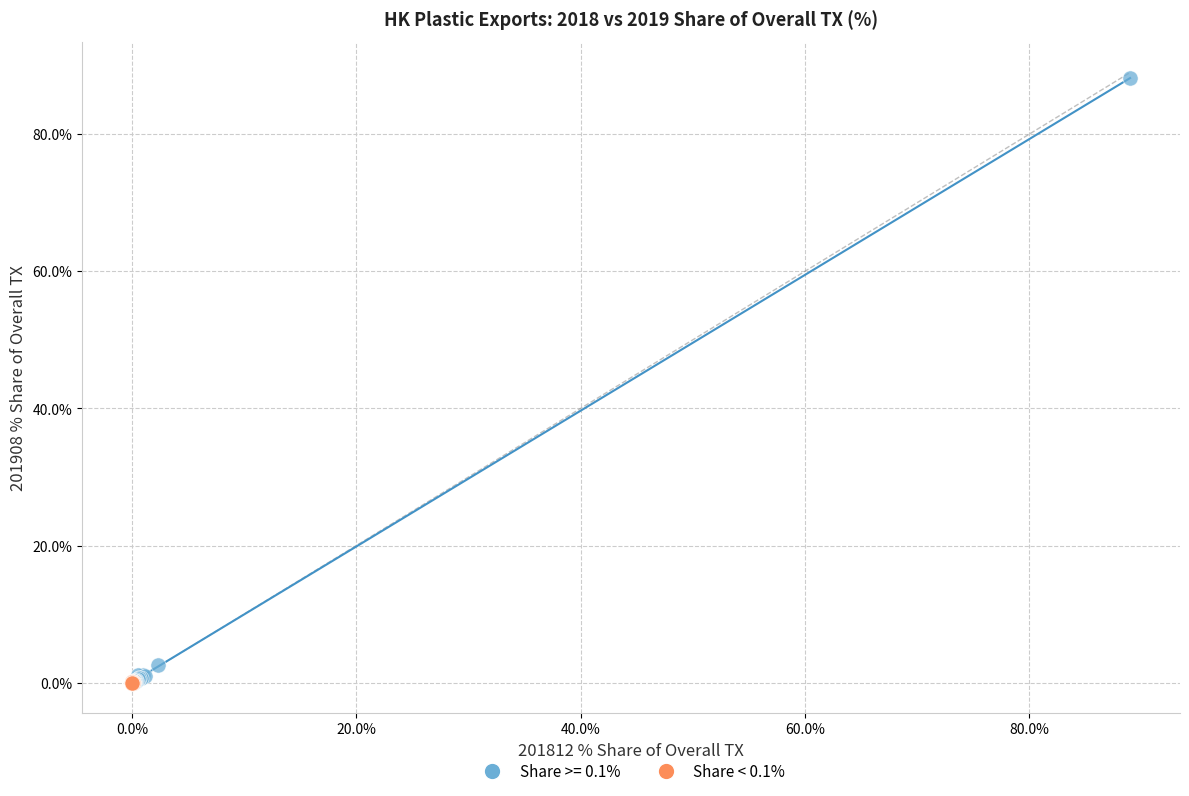

Which series has the widest spread of Y values?

Share >= 0.1%